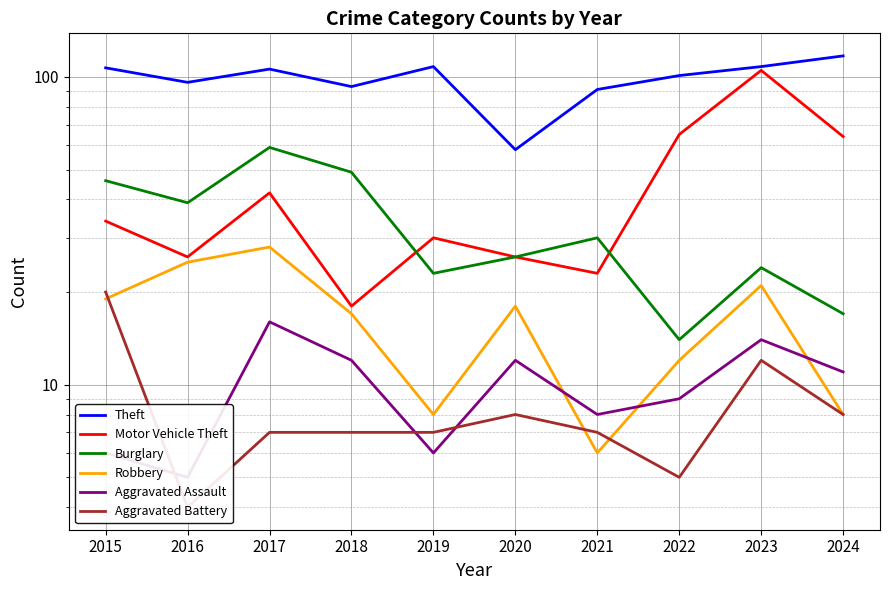

Is the value of Motor Vehicle Theft at 2023 greater than the value of Theft at 2024?

No